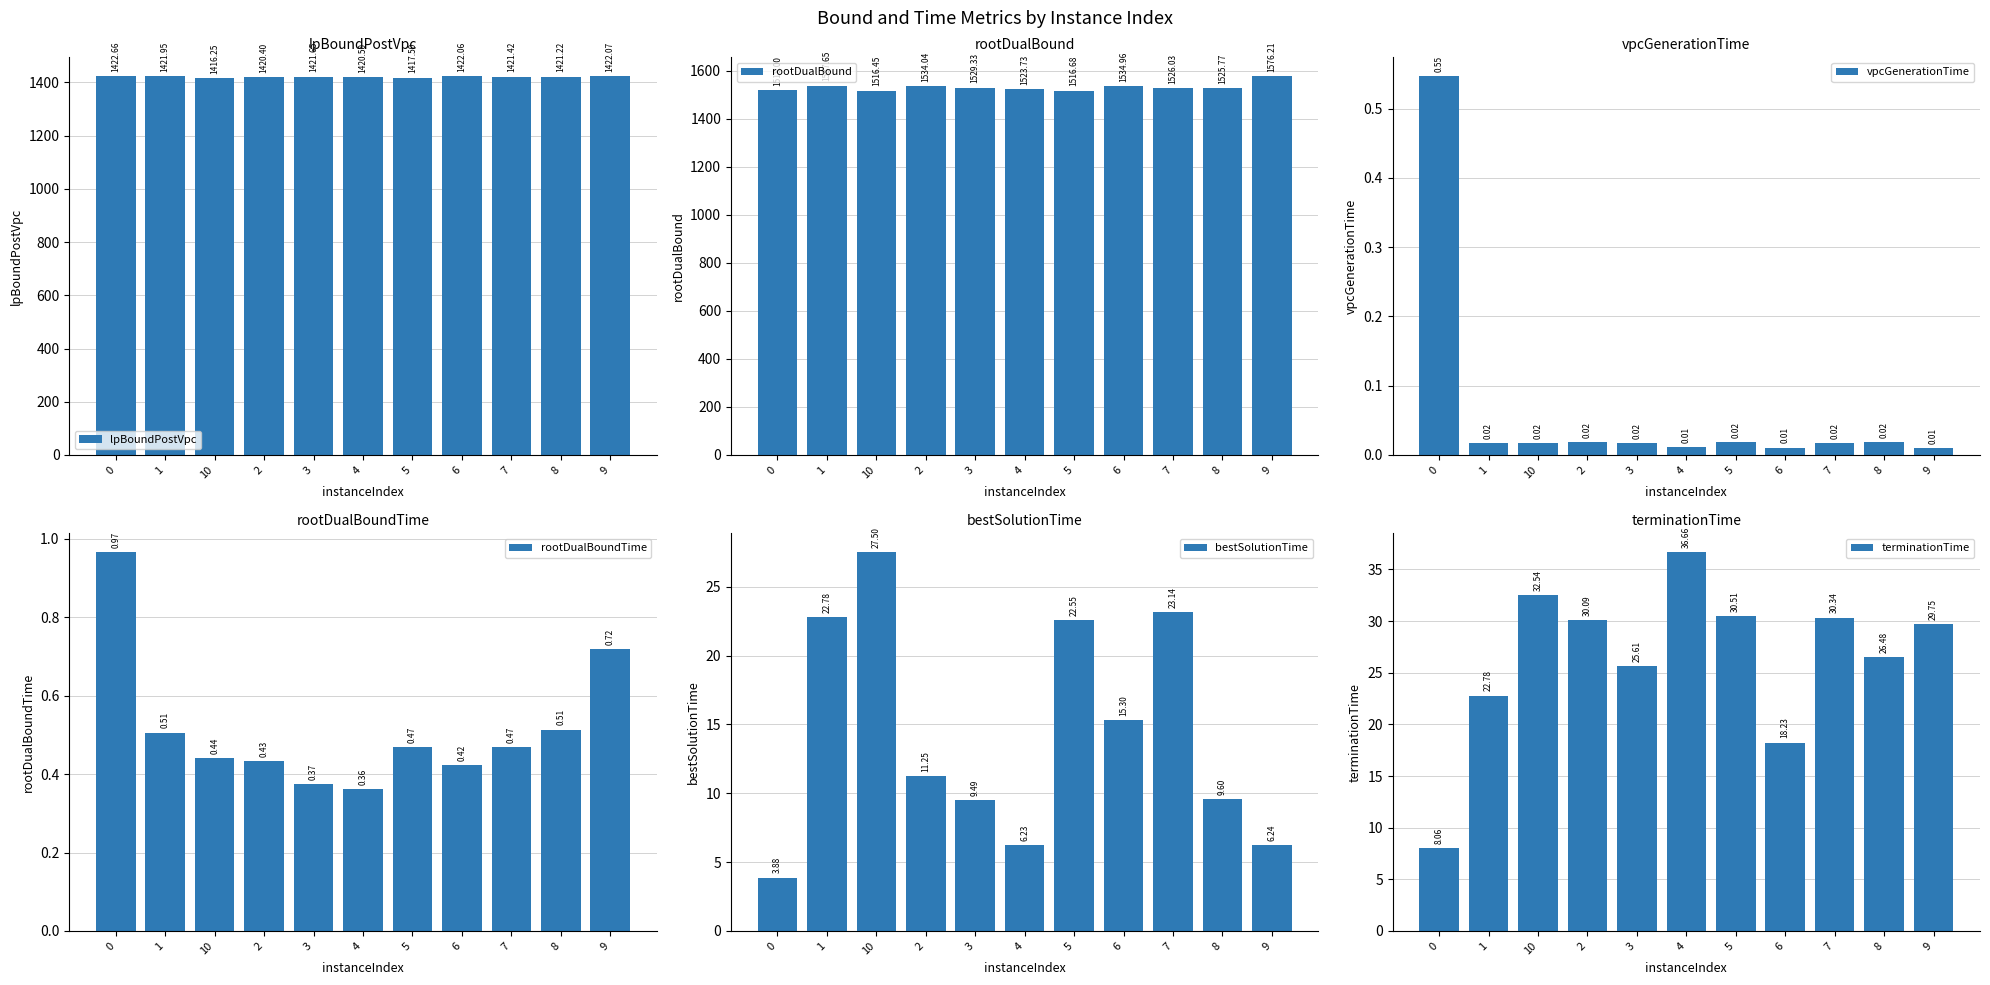

What is the lowest value of the rootDualBound series?

1516.5